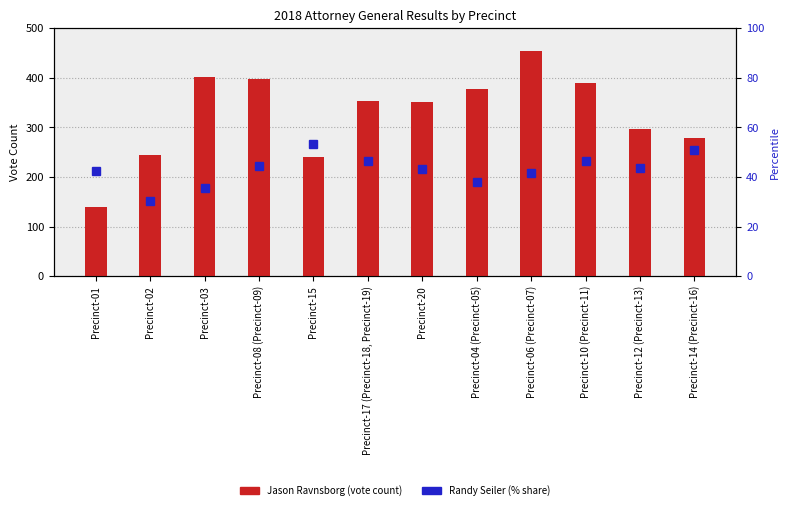

Is it true that Jason Ravnsborg (vote count) equals 462.9 at Precinct-17 (Precinct-18, Precinct-19)?

False